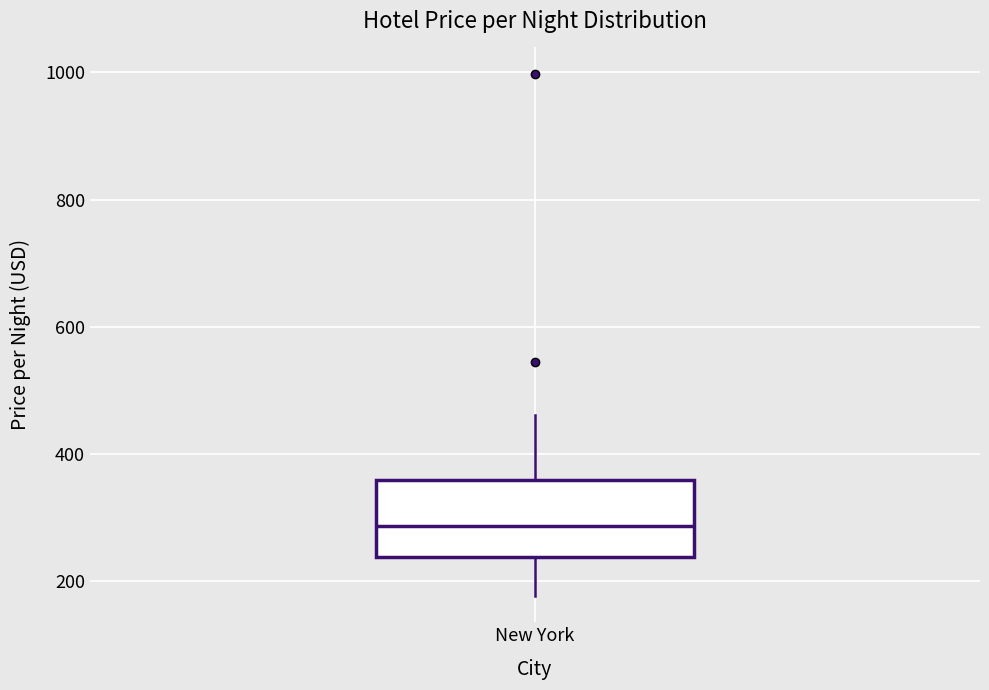

Read this box plot against the y-axis: the position of the median line, the range covered by the box, and the ends of both whiskers. The values are not printed on the chart, so give them approximately, as read against the axis.

median 280, box 240 to 360, whiskers 180 to 460